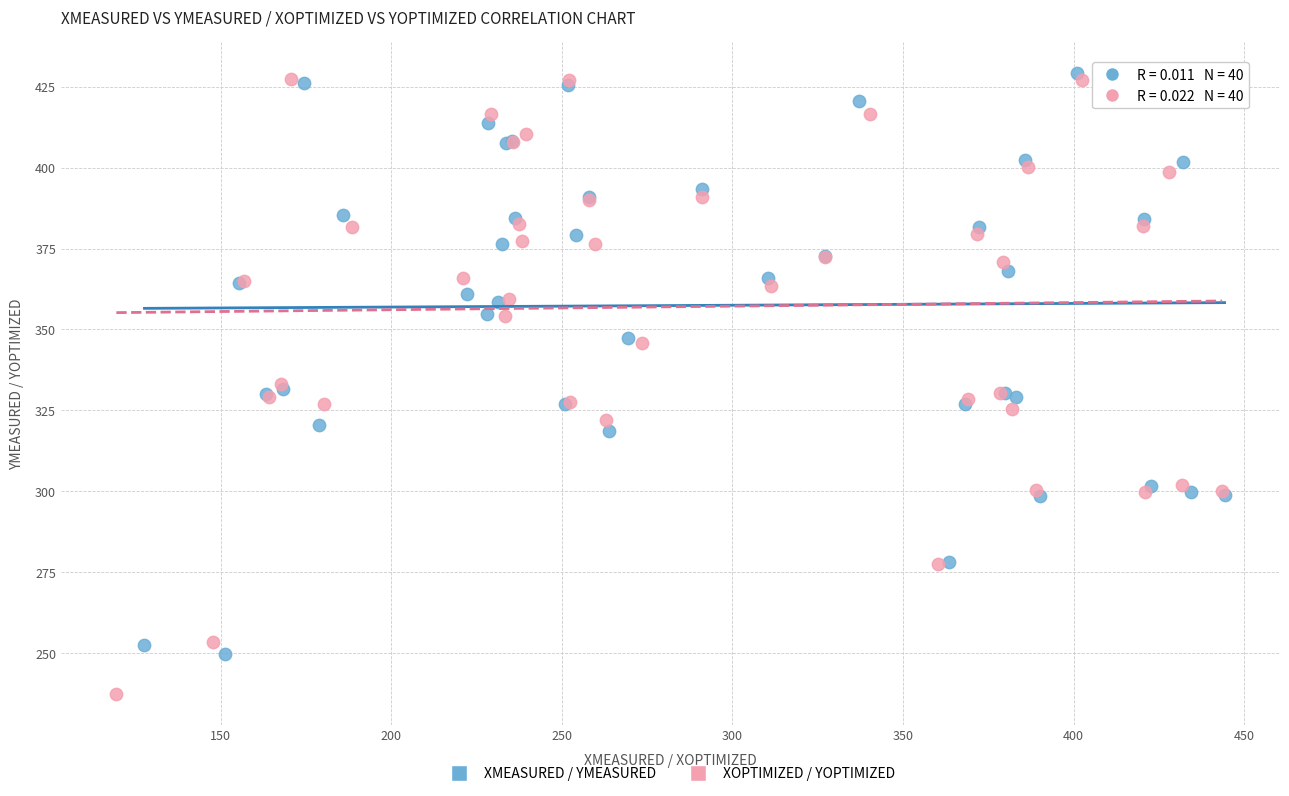

Which series contains the lowest Y value?

XOPTIMIZED / YOPTIMIZED